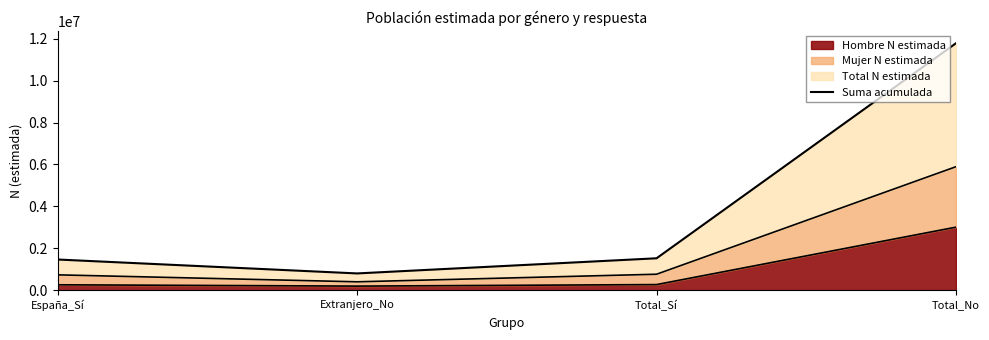

What is the label of the 4th point from the right?

España_Sí